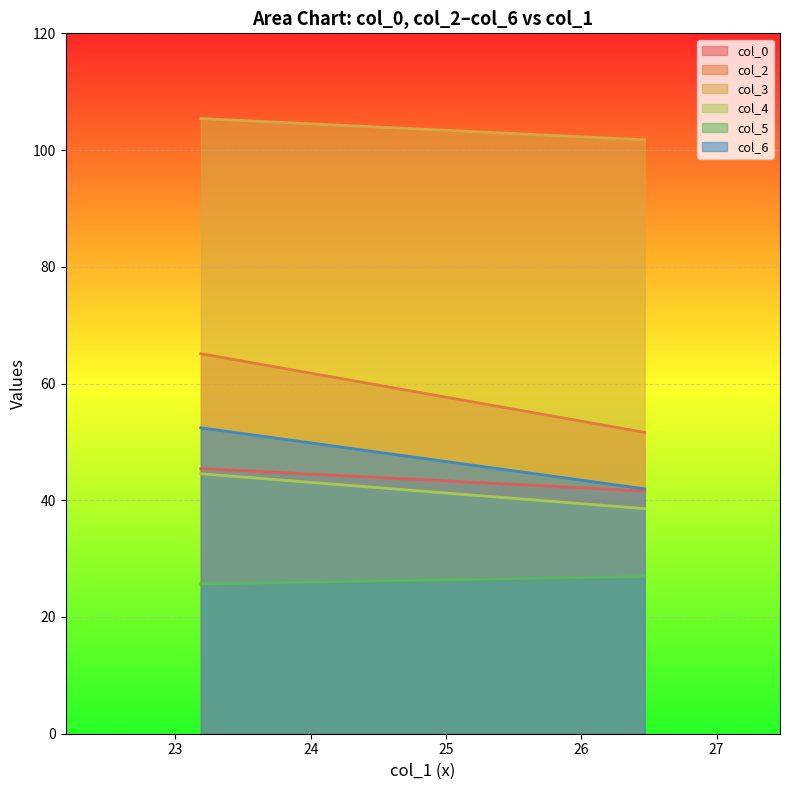

Which series has the widest spread of values?

col_2